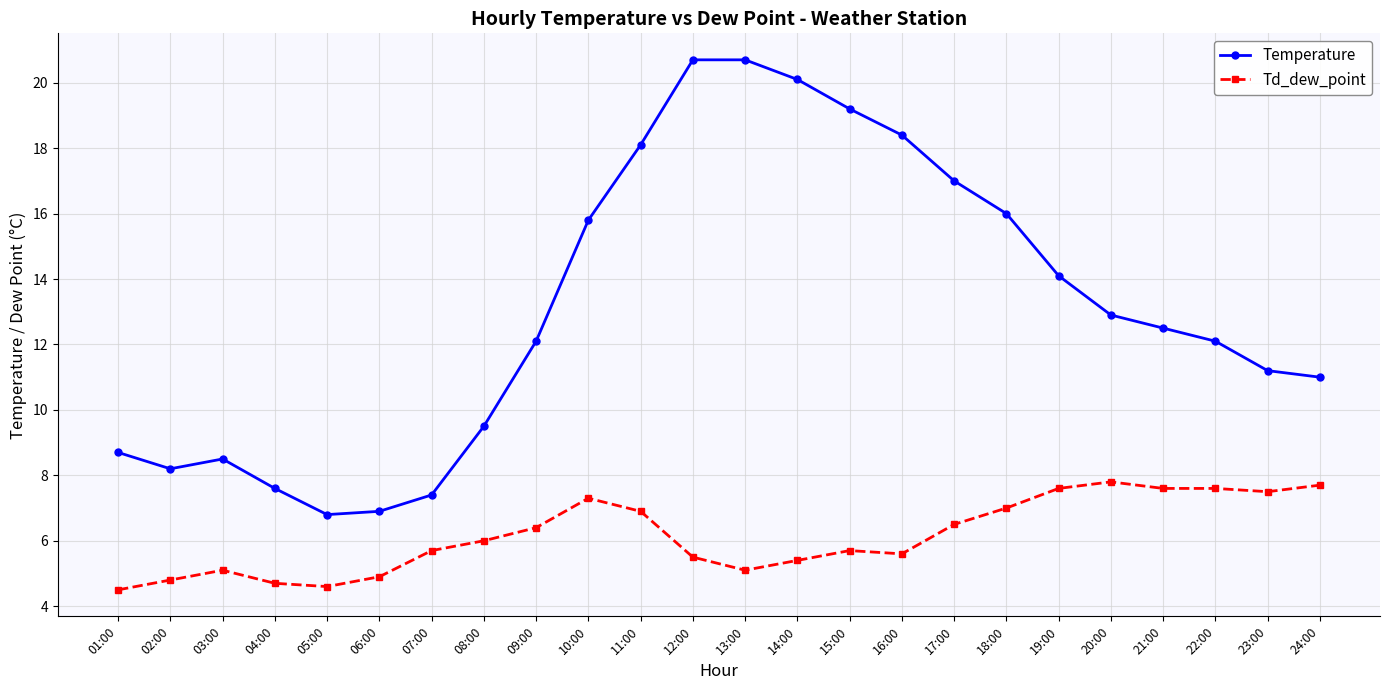

How many categories are shown in the chart?

24